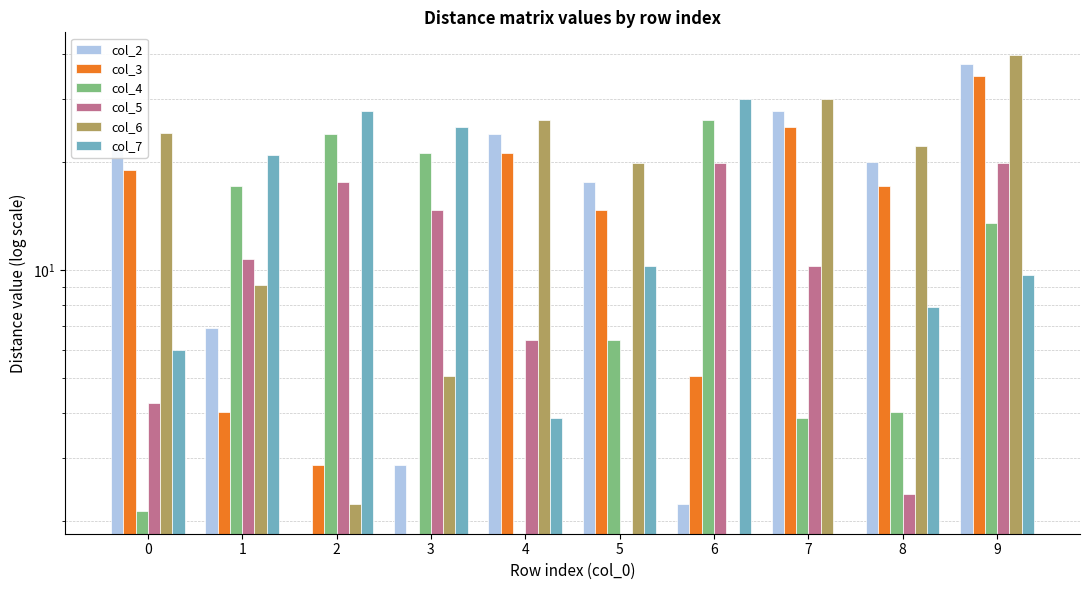

Reading left to right, what are all the values shown in this chart?

col_2: 0=21.9	1=6.9	2=0.0	3=2.9	4=24.0	5=17.6	6=2.2	7=27.9	8=20.0	9=37.6
col_3: 0=19.0	1=4.0	2=2.9	3=0.0	4=21.2	5=14.8	6=5.1	7=25.0	8=17.1	9=34.7
col_4: 0=2.1	1=17.1	2=24.0	3=21.2	4=0.0	5=6.4	6=26.2	7=3.9	8=4.0	9=13.5
col_5: 0=4.3	1=10.7	2=17.6	3=14.8	4=6.4	5=0.0	6=19.9	7=10.3	8=2.4	9=19.9
col_6: 0=24.1	1=9.1	2=2.2	3=5.1	4=26.2	5=19.9	6=0.0	7=30.1	8=22.2	9=39.8
col_7: 0=6.0	1=21.0	2=27.9	3=25.0	4=3.9	5=10.3	6=30.1	7=0.0	8=7.9	9=9.7